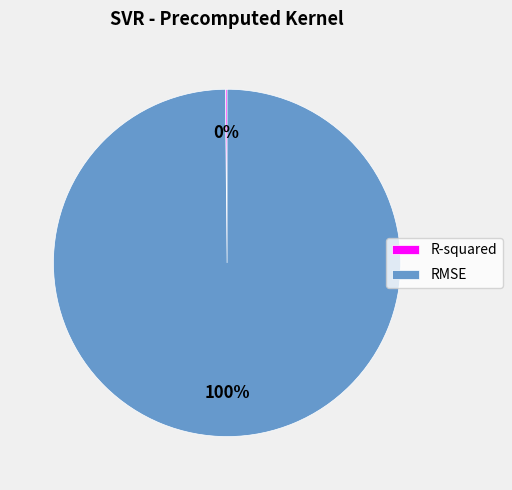

The RMSE slice represents 85% of the pie. True or false?

False